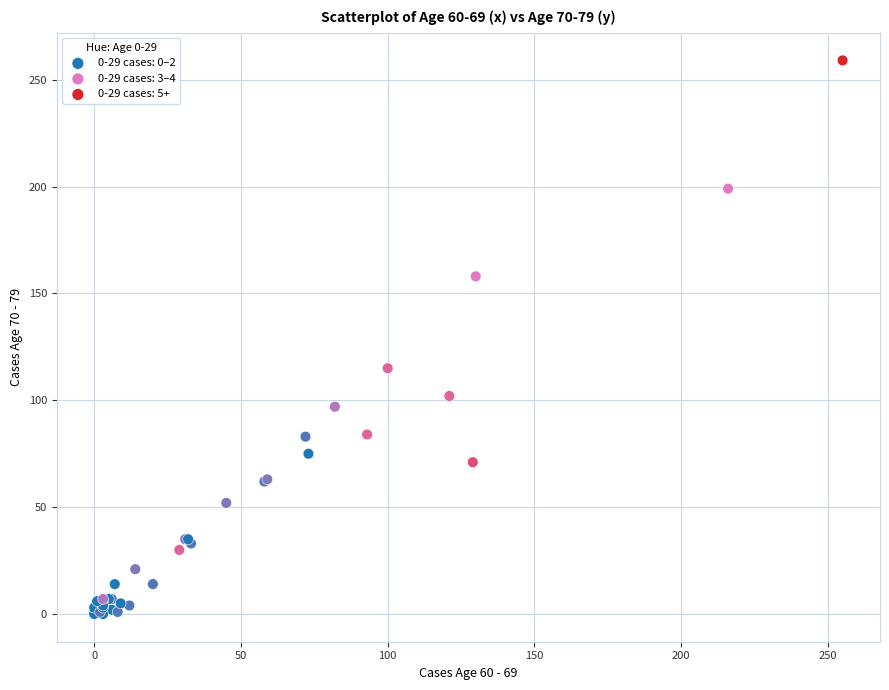

Which series has the widest spread of Y values?

0-29 cases: 5+